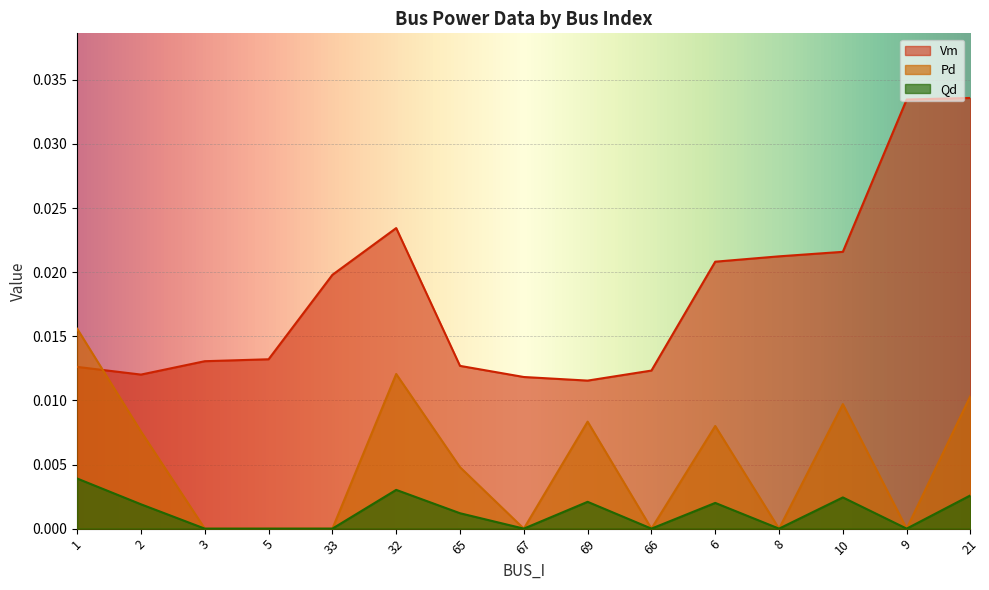

How many Qd values are between 0 and 1?

15